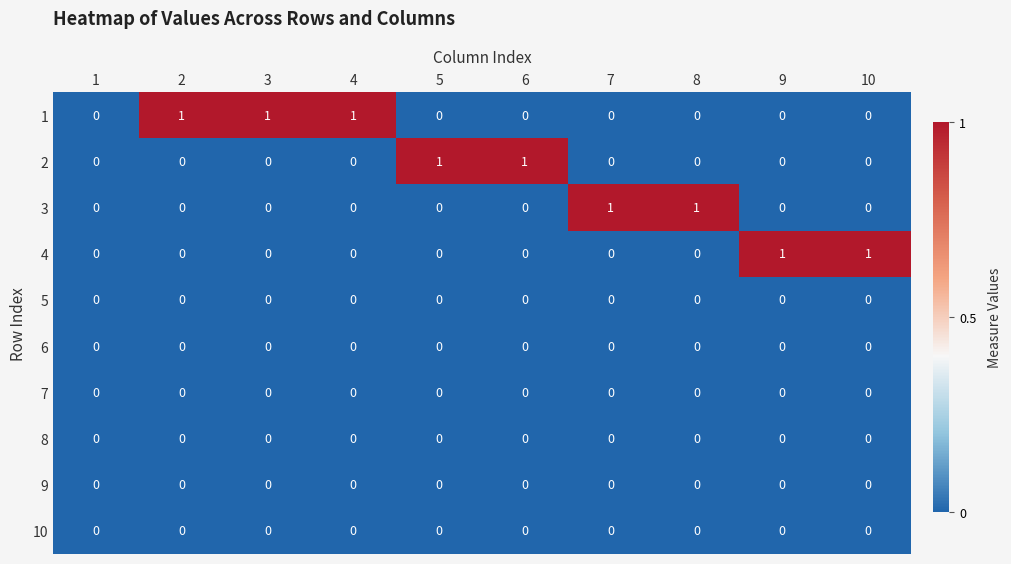

Is it true that 9 equals 0 at 3?

True